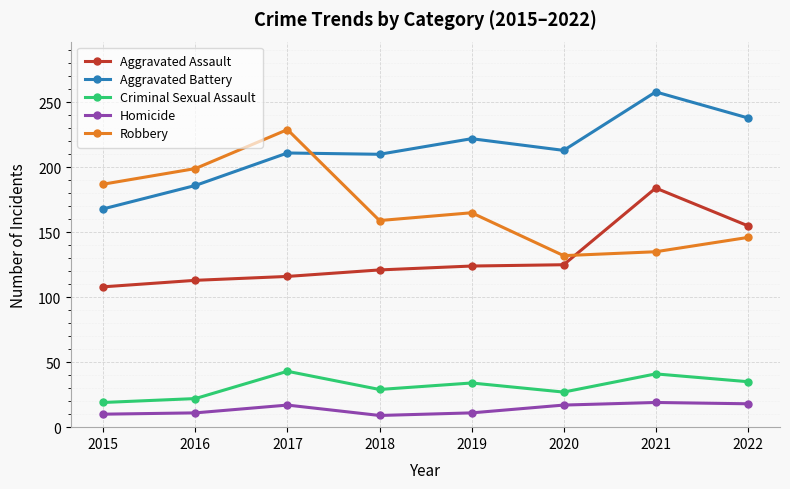

True or false: Robbery has more than 1 interior local peaks.

True